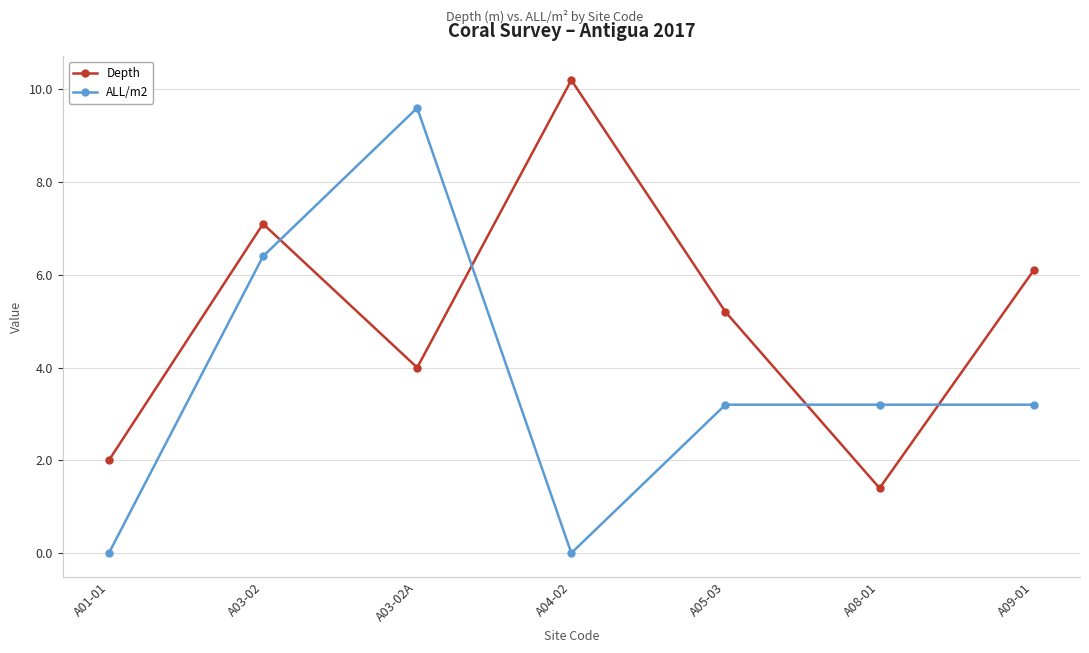

At which label does Depth reach its minimum?

A08-01